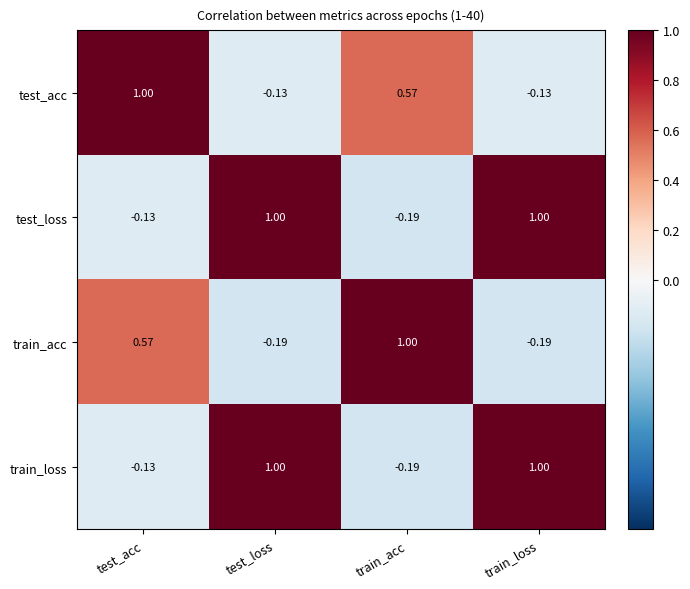

How many categories are shown in the chart?

4